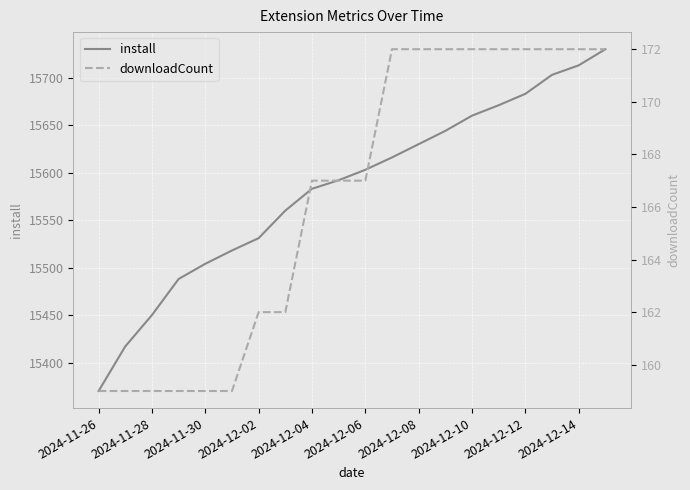

True or false: install has more than 2 points higher than both neighbors.

False